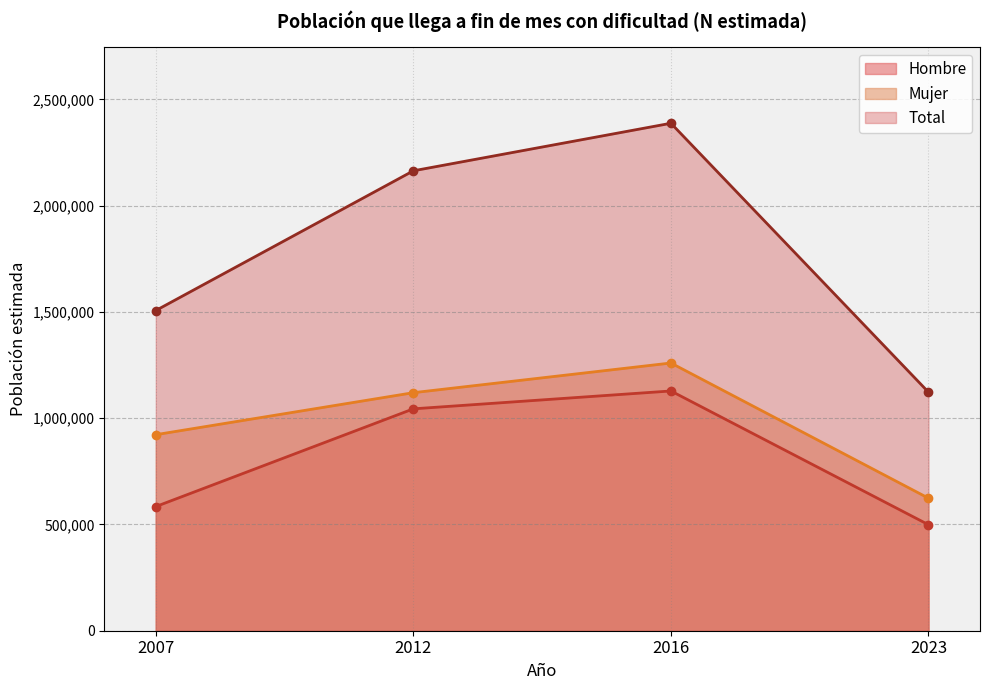

True or false: Hombre has a value of 1127997 at 2016.

True